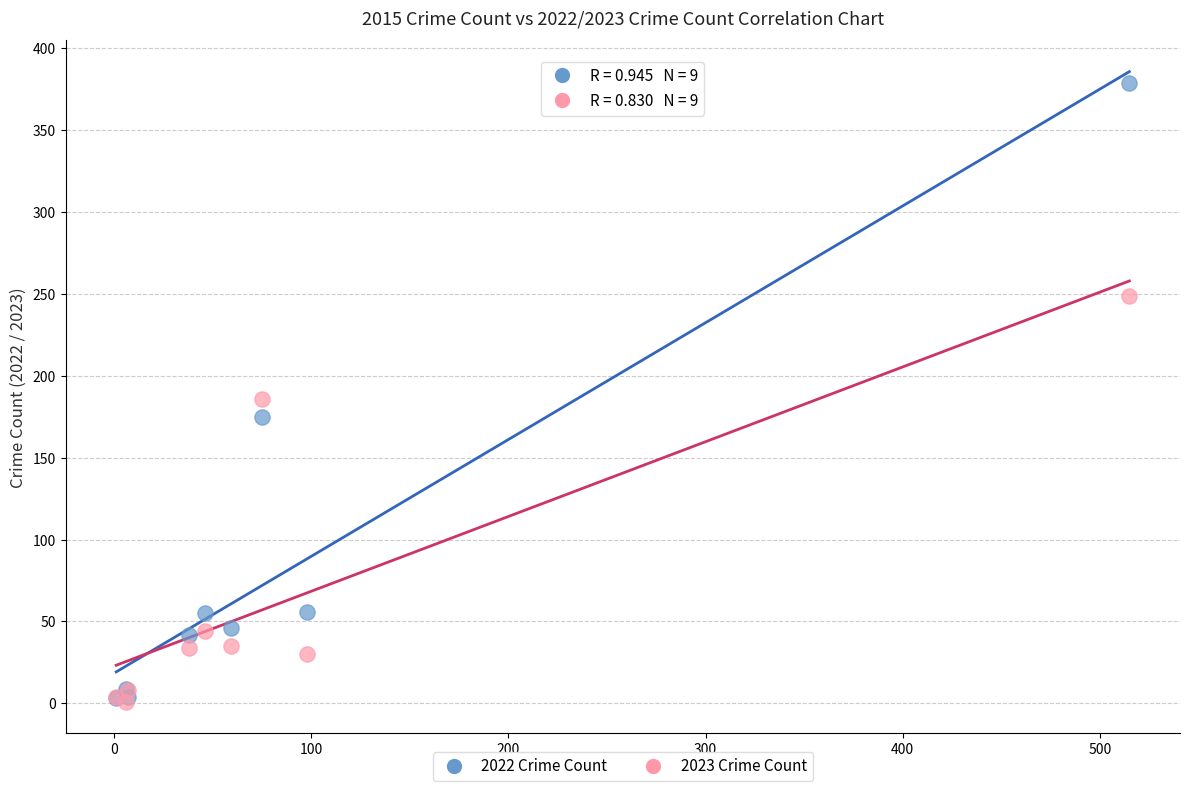

In the 2022 Crime Count series, what Y value is closest to 191?

175